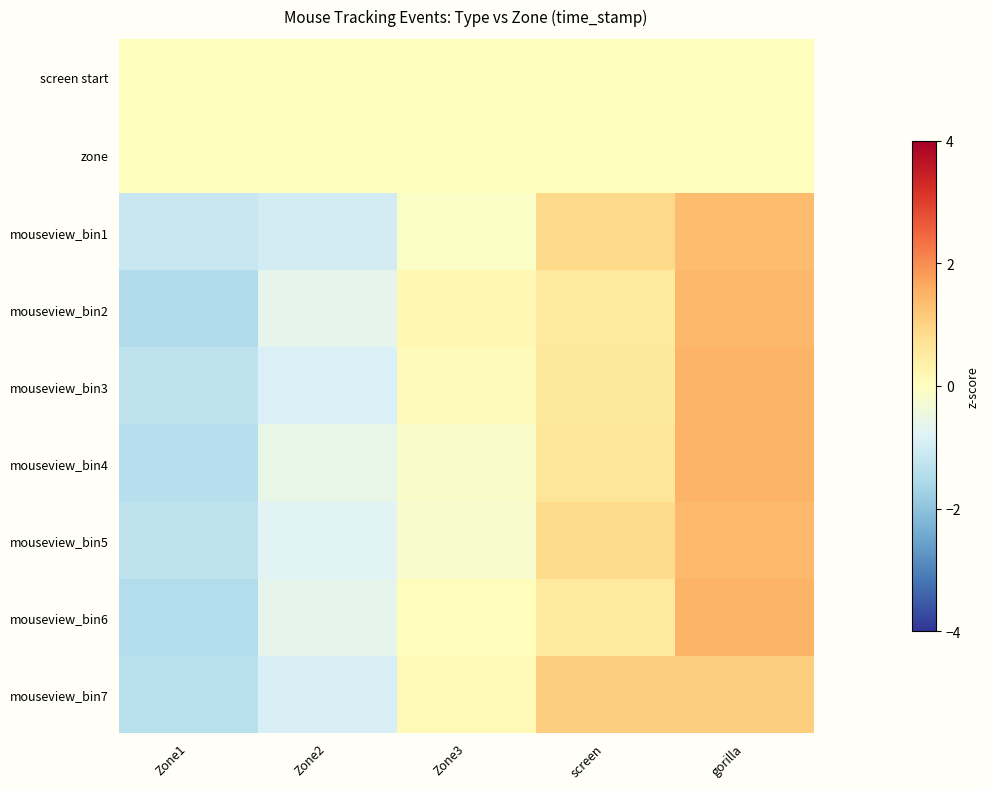

Which category has the lowest value across all series?

Zone1